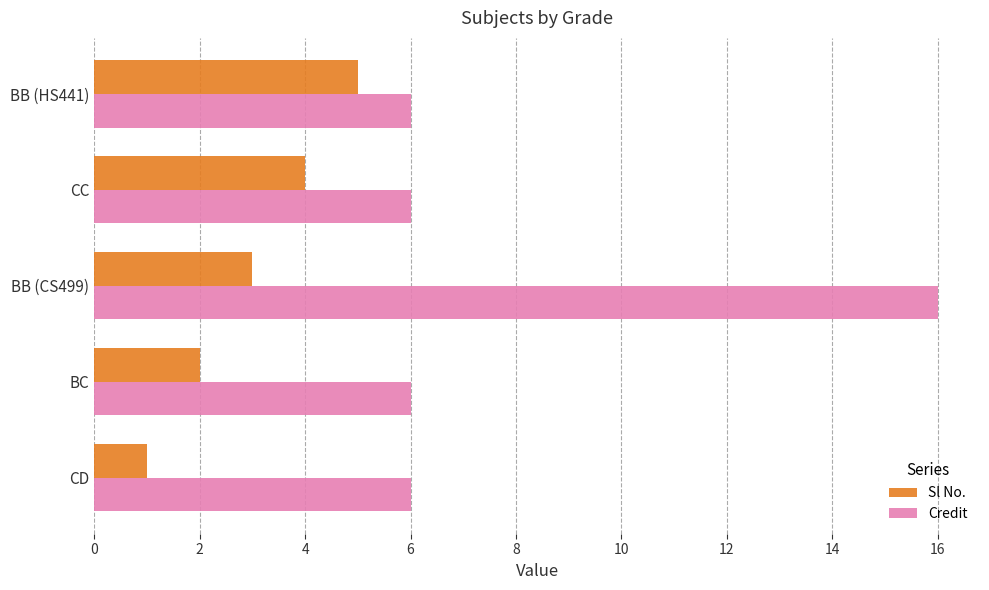

List the series in order of their peak value, lowest first.

Sl No., Credit